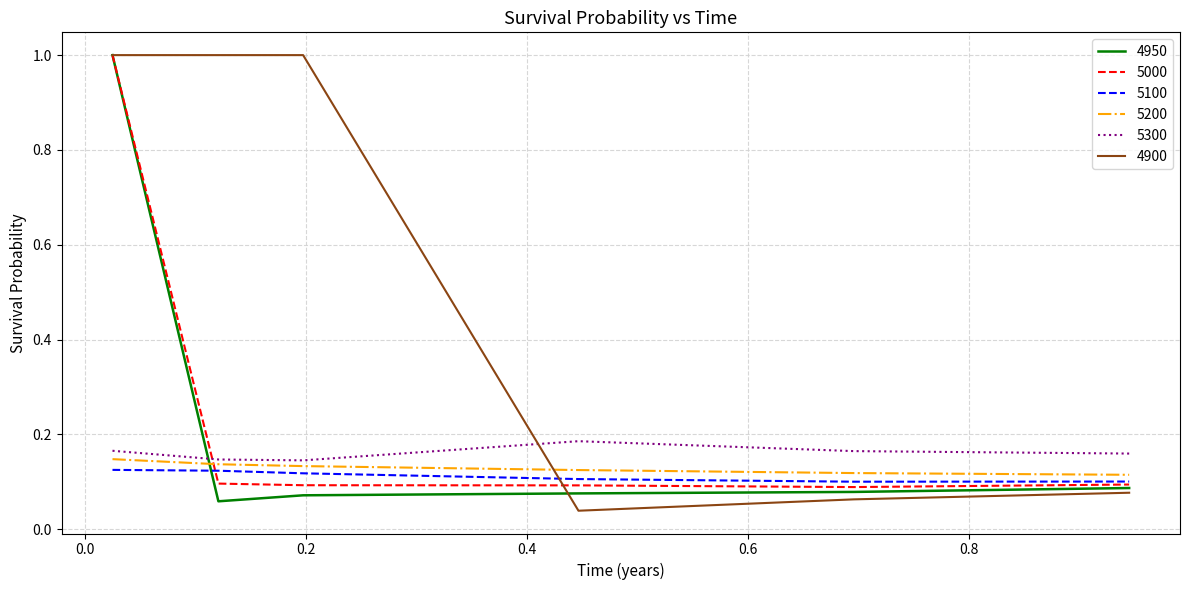

Which series has the largest total across all categories?

4900